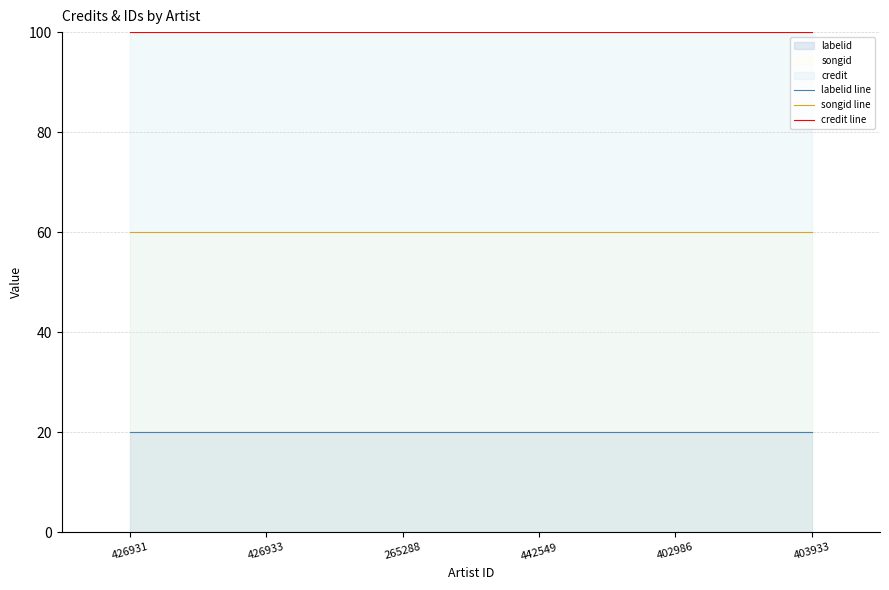

True or false: credit line and labelid line intersect in this chart.

False